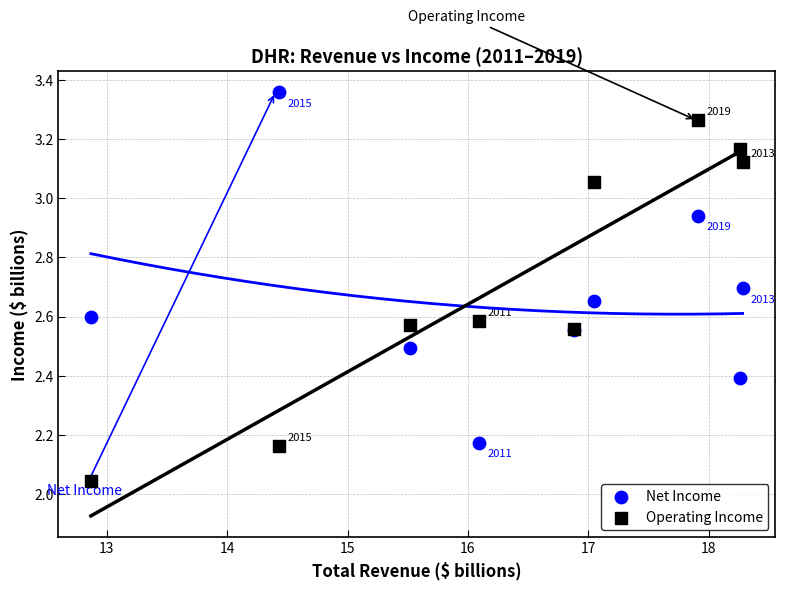

What are all the series names shown in the legend?

Net Income, Operating Income